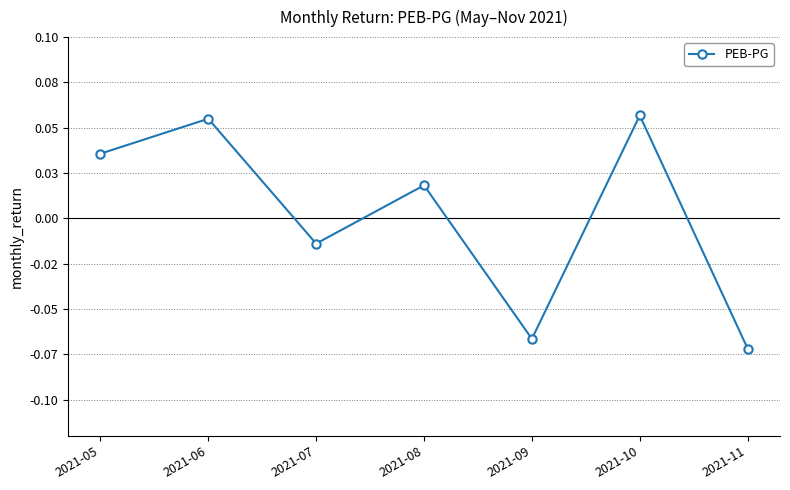

Rank the categories by value from lowest to highest.

2021-11, 2021-09, 2021-07, 2021-08, 2021-05, 2021-06, 2021-10